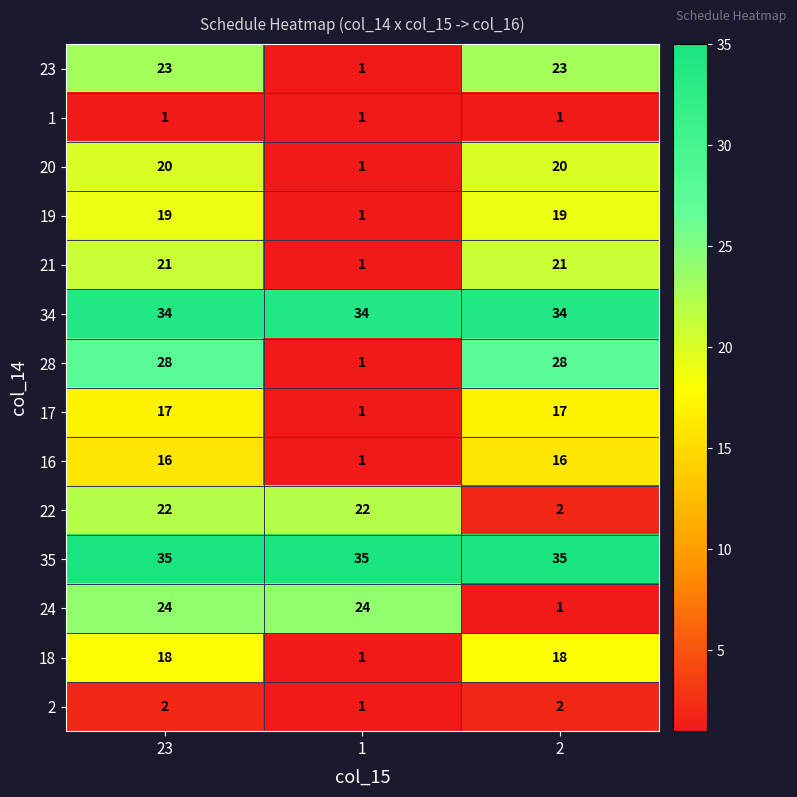

At how many categories does at least one series exceed 18?

3